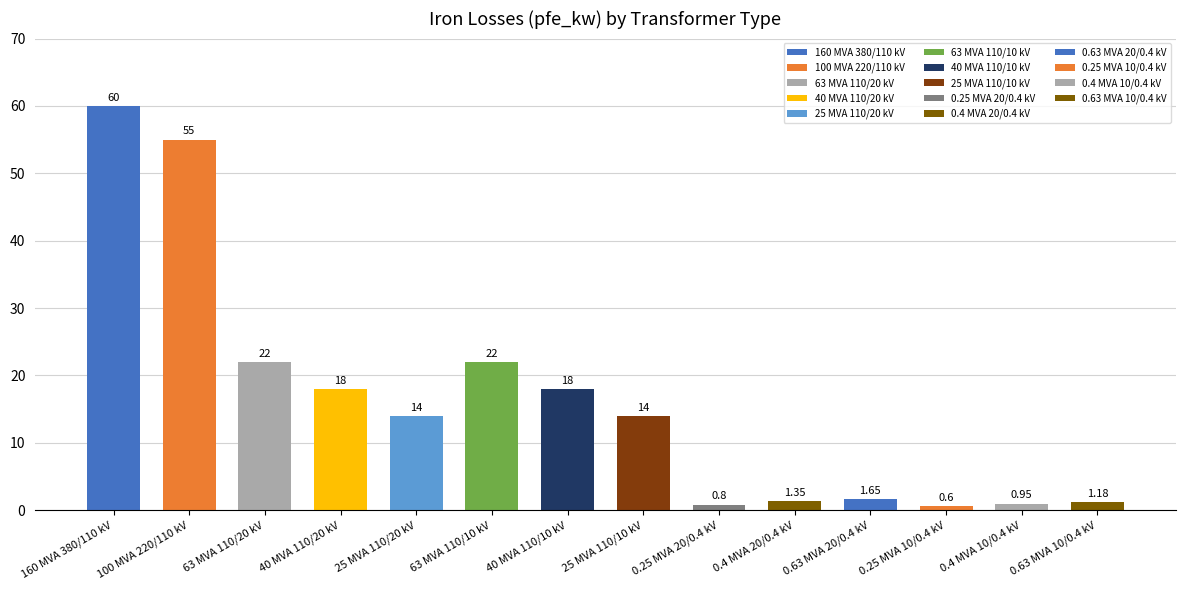

At which label does the data first exceed 14?

160 MVA 380/110 kV